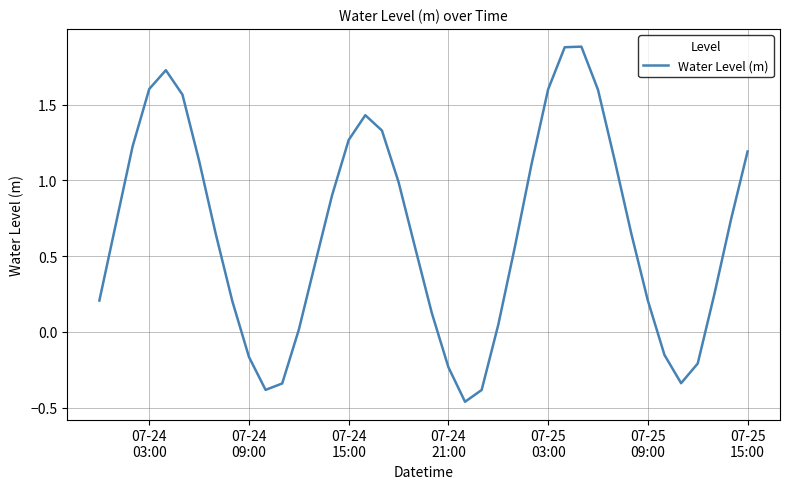

What is the difference between the maximum and minimum values?

2.3